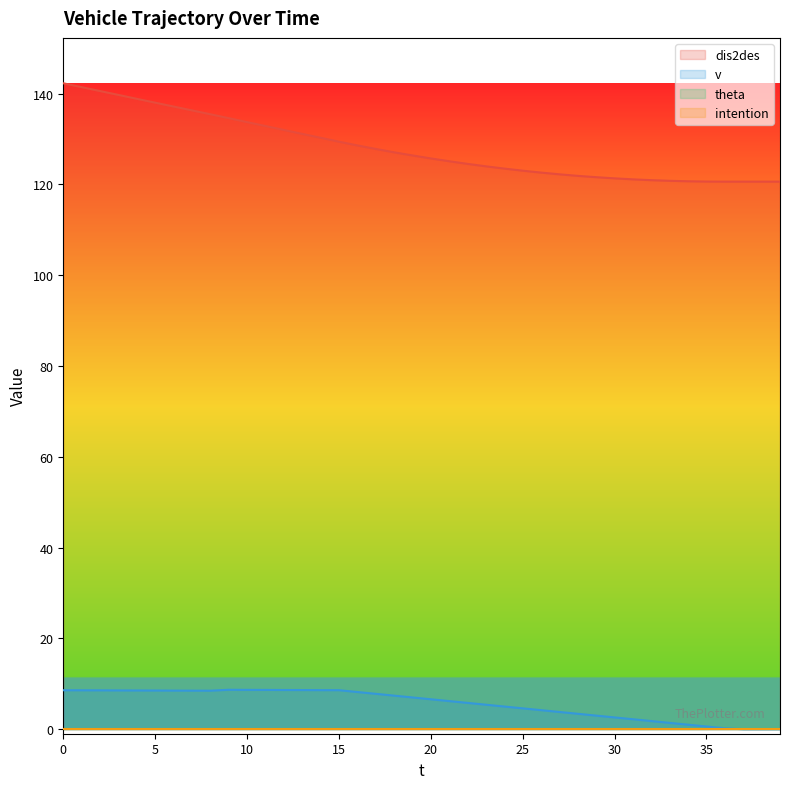

How many values in v are above zero?

37